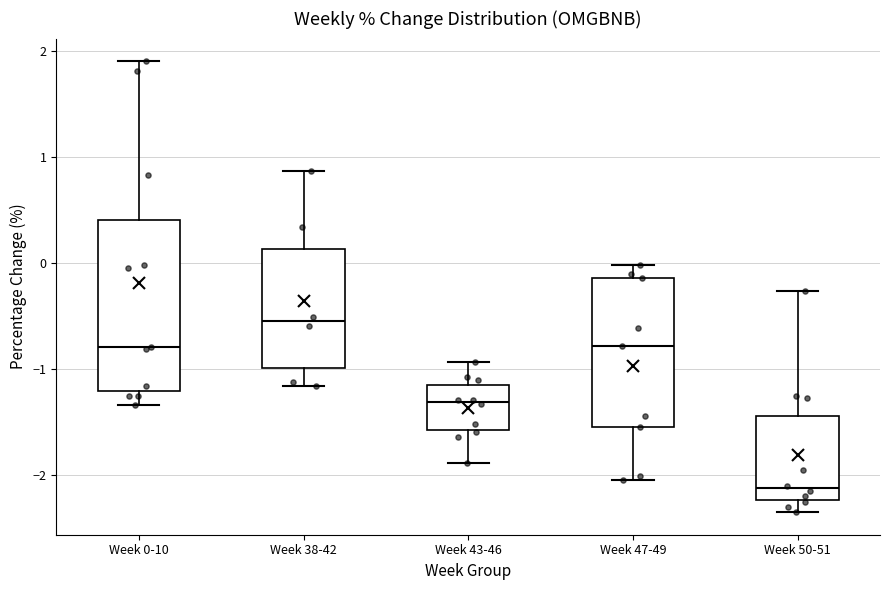

Which box's median line is the highest?

Week 38-42